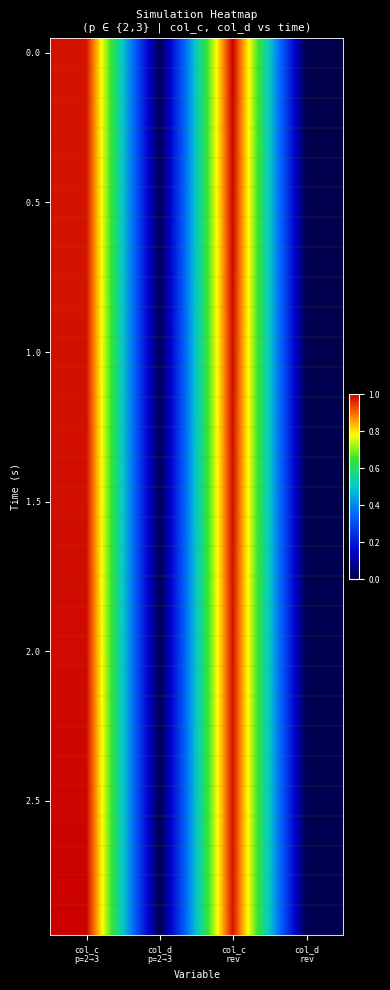

At how many categories does at least one series exceed 0?

4